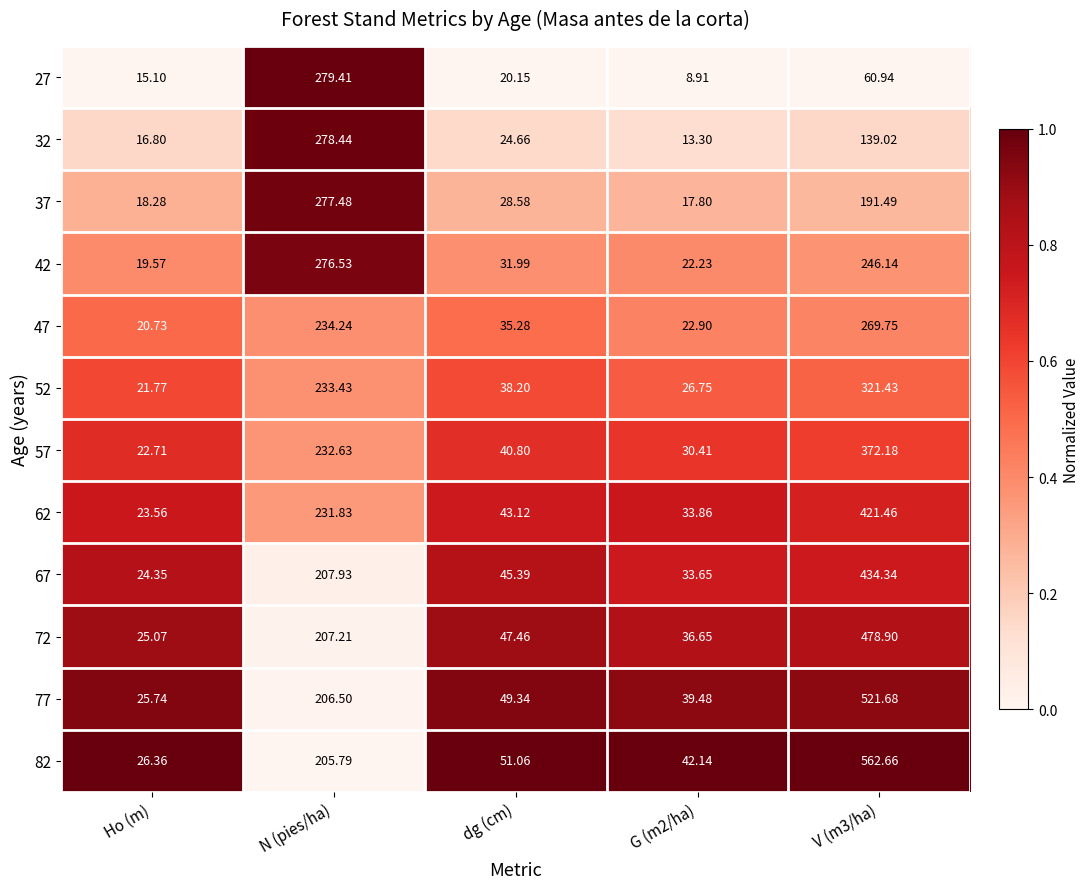

Which category has the highest value in the 42 series?

N (pies/ha)